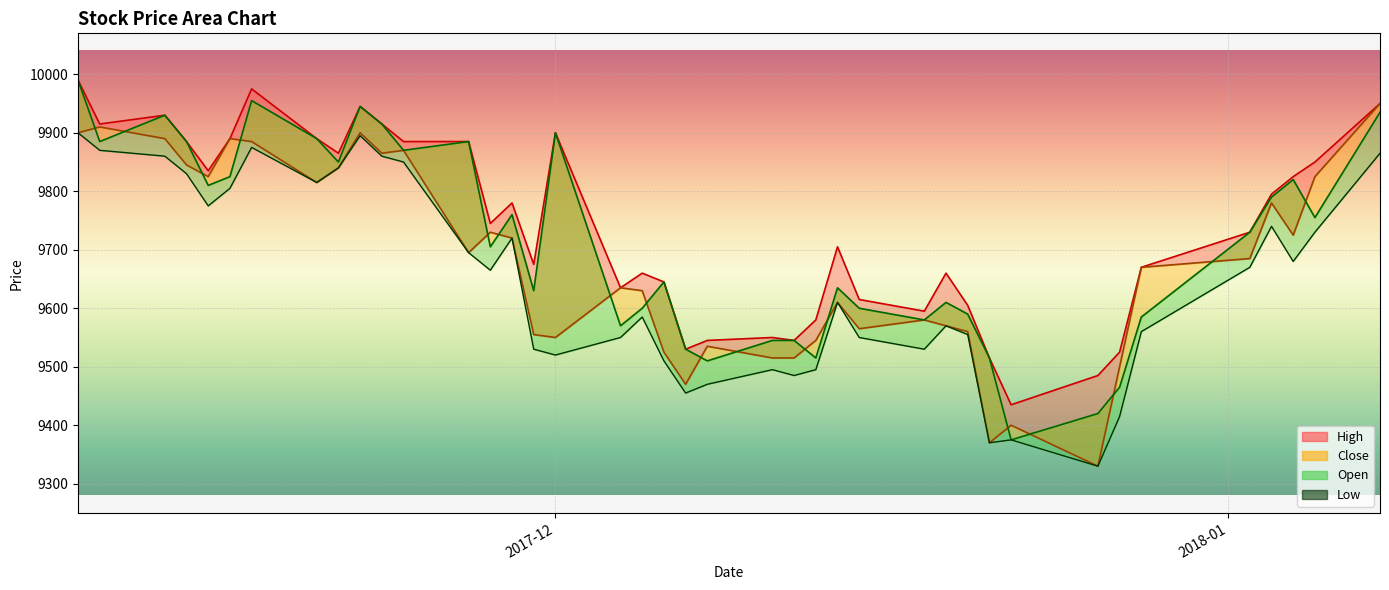

How many values in the High_line series are below 9745?

20